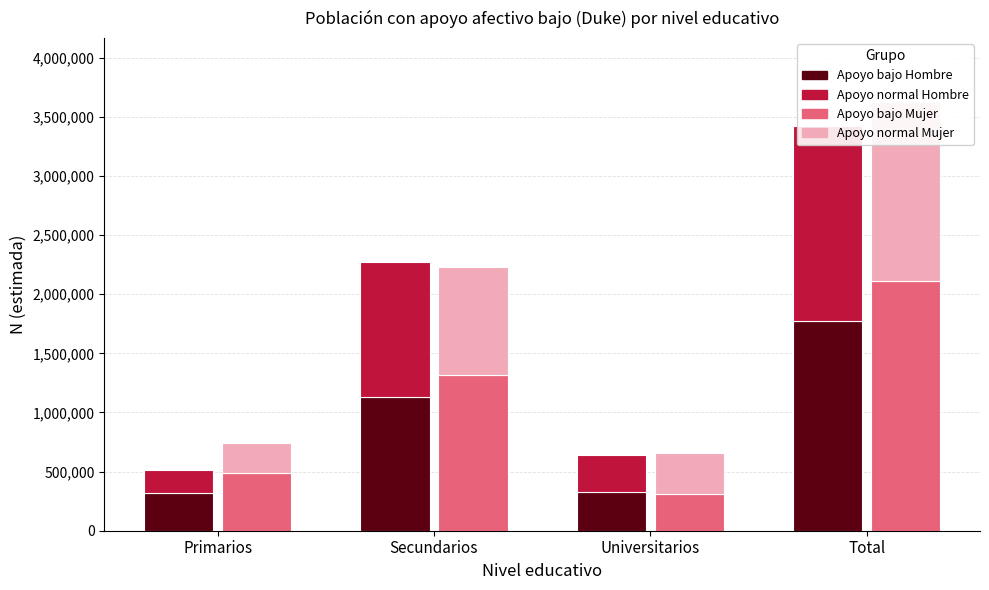

List the series in order of their overall mean, highest first.

Apoyo bajo Mujer N, Apoyo bajo Hombre N, Apoyo normal Hombre N, Apoyo normal Mujer N